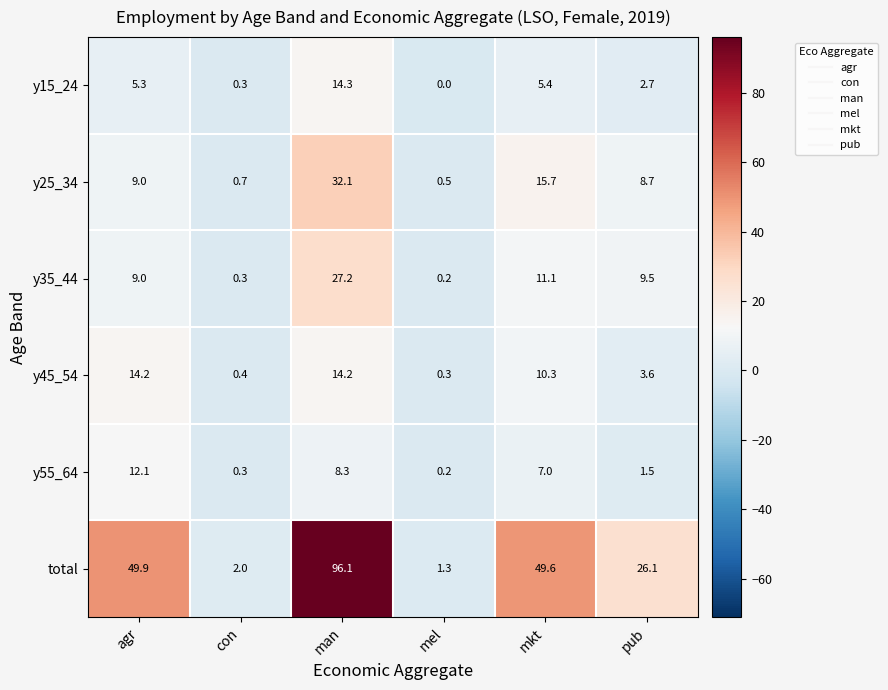

At which category is the sum across all series the highest?

man